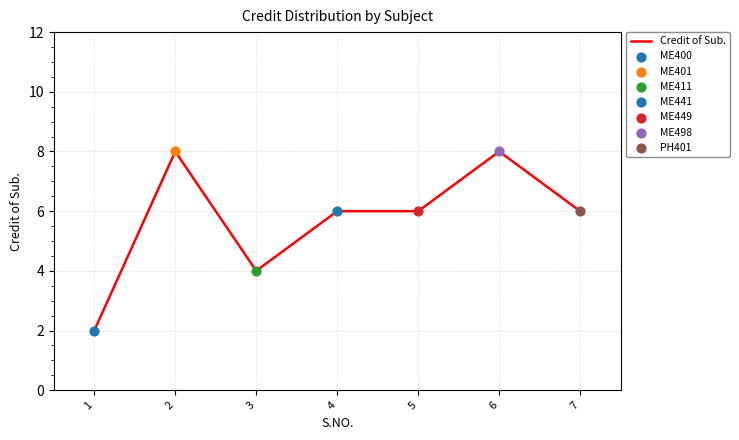

What is the ratio of the value at 2 to the value at 4?

1.3